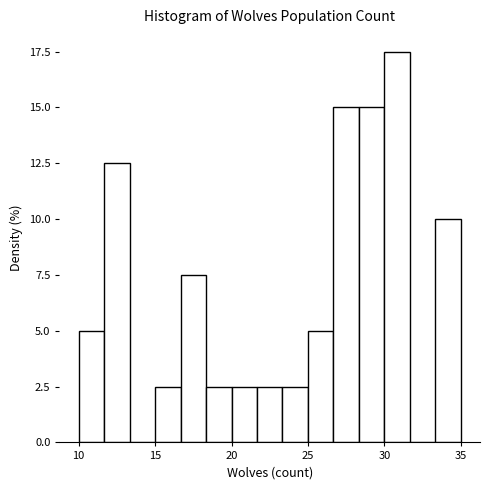

Read against the x-axis, roughly where is the centre of the tallest bar?

31.0